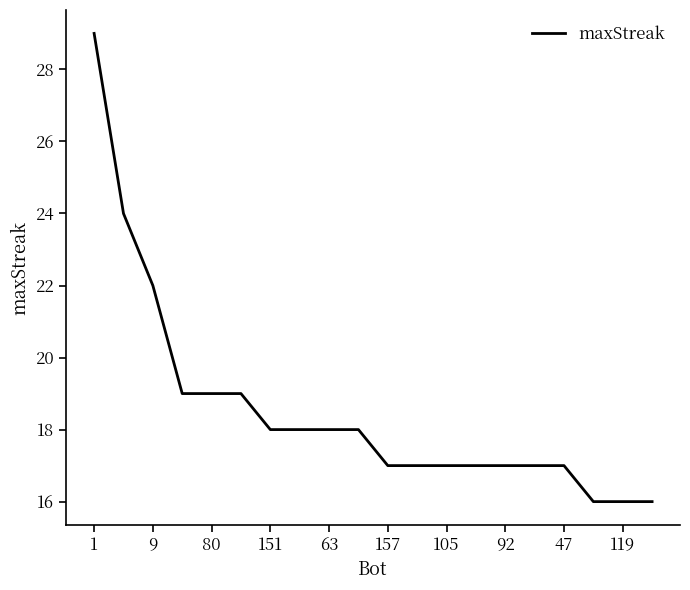

Count the number of data series in this chart.

1